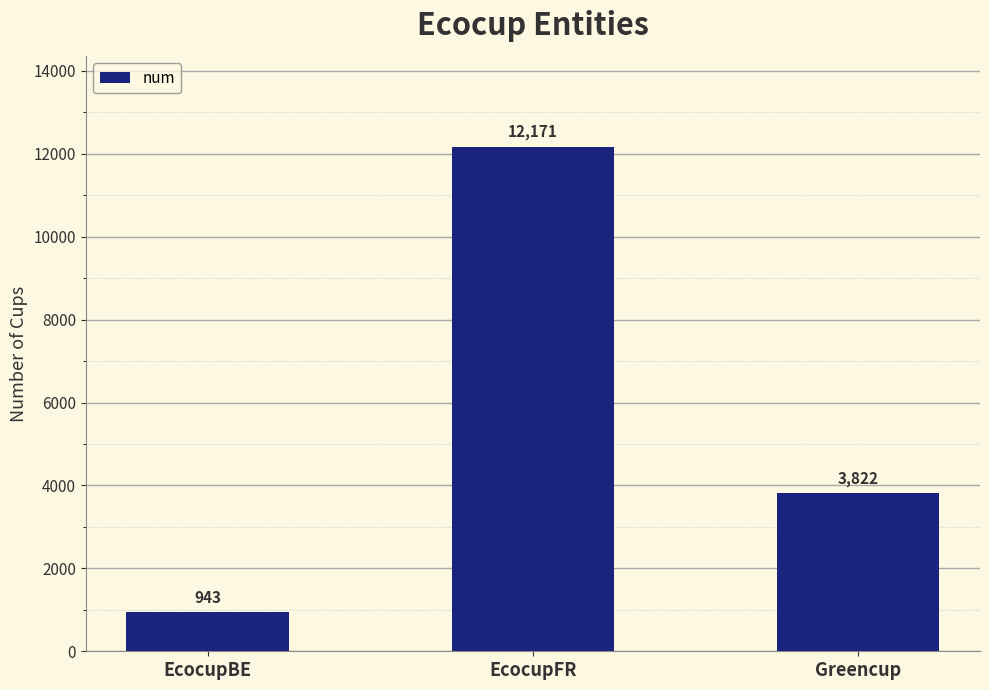

Reading left to right, extract all data points from this chart.

943	12171	3822